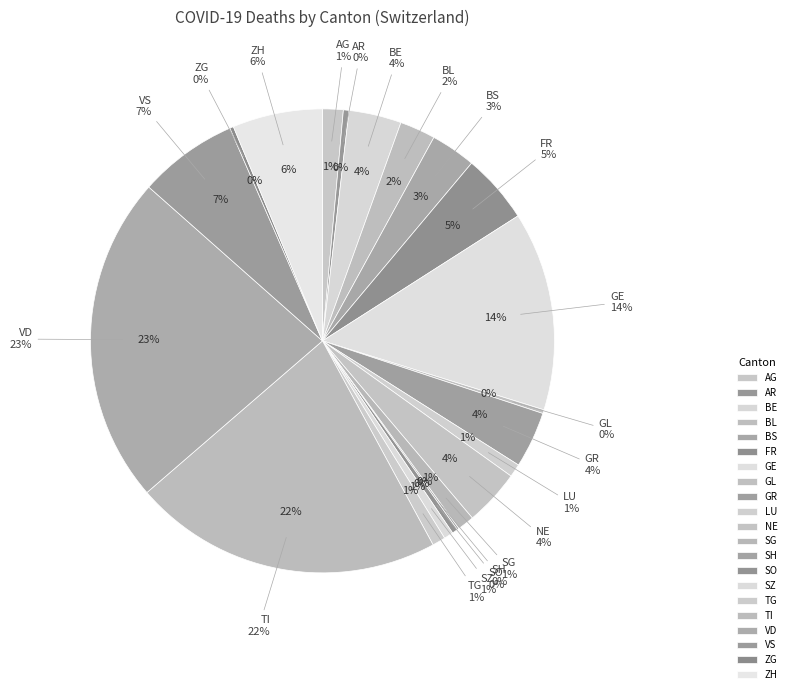

Combined, what portion of the pie is GL and GR?

4.2%